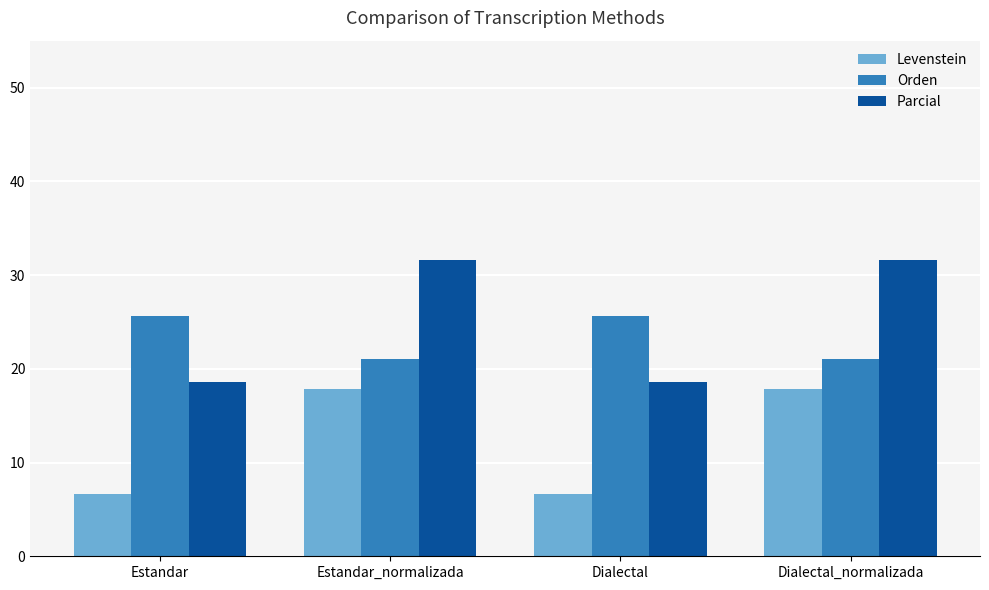

What is the minimum value shown in the chart?

6.7